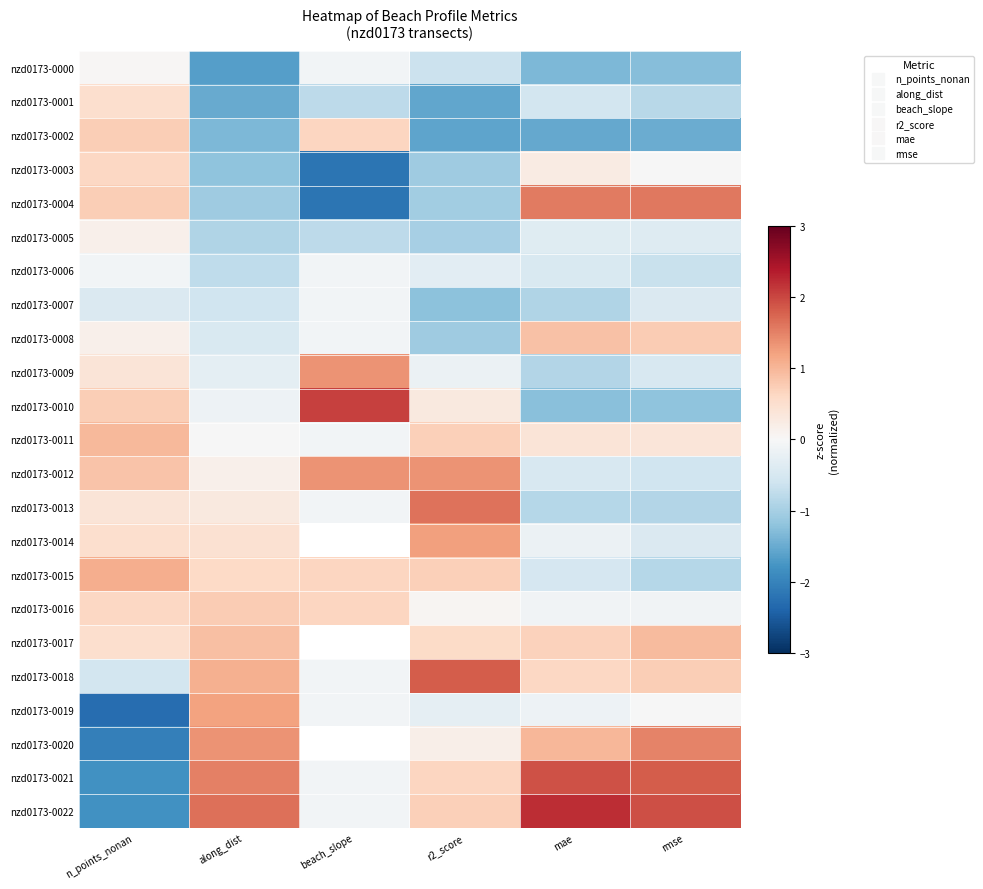

How many data points in nzd0173-0017 are above 0?

5